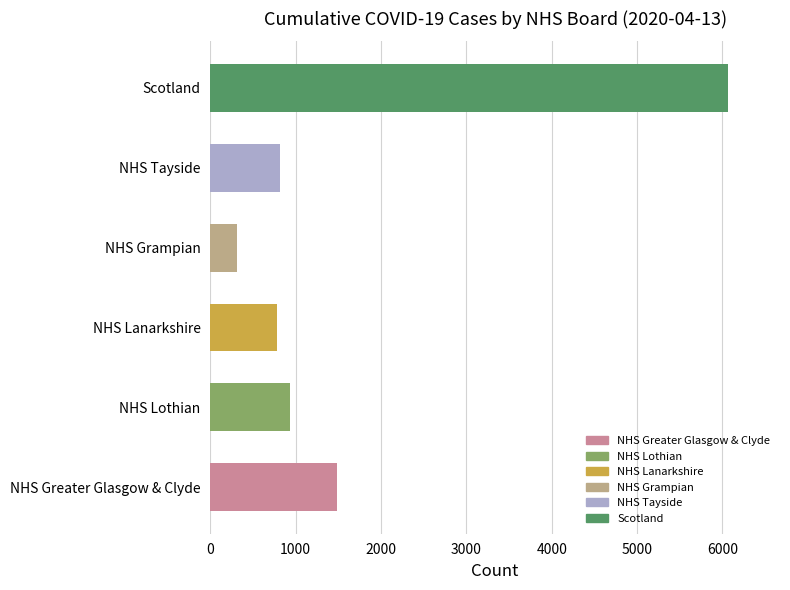

Reading bottom to top, what are all the values shown in this chart?

NHS Greater Glasgow & Clyde=1486	NHS Lothian=932	NHS Lanarkshire=784	NHS Grampian=313	NHS Tayside=812	Scotland=6067